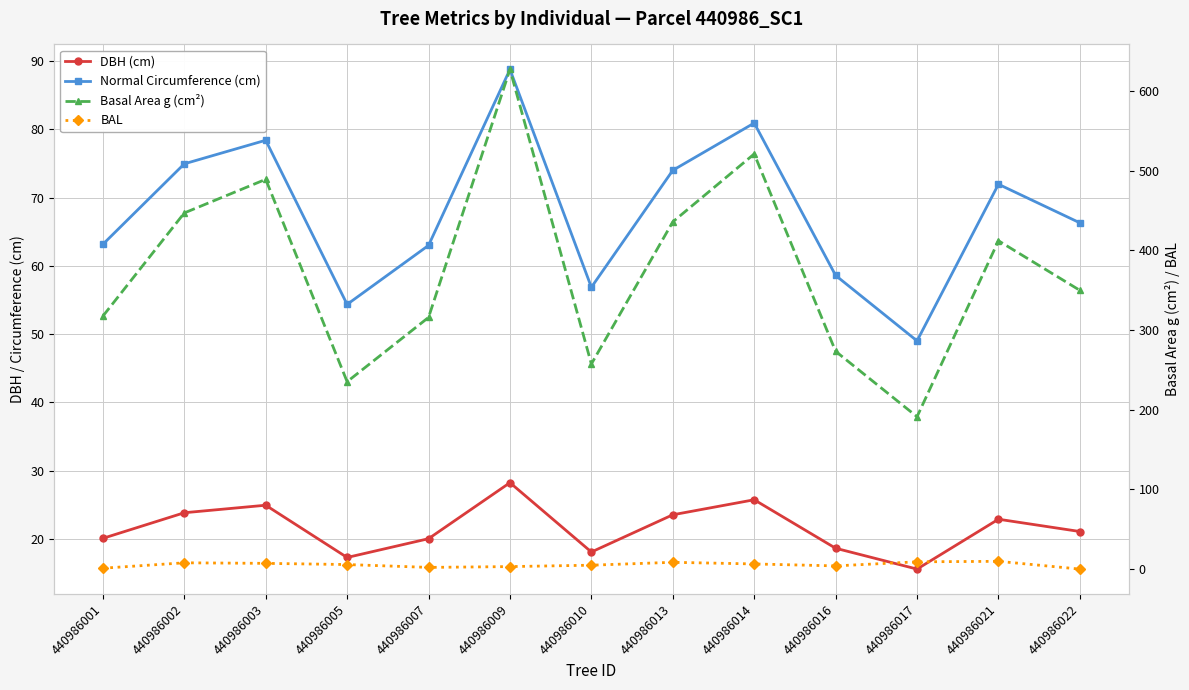

Where is the first local minimum for Normal Circumference (cm)?

440986005